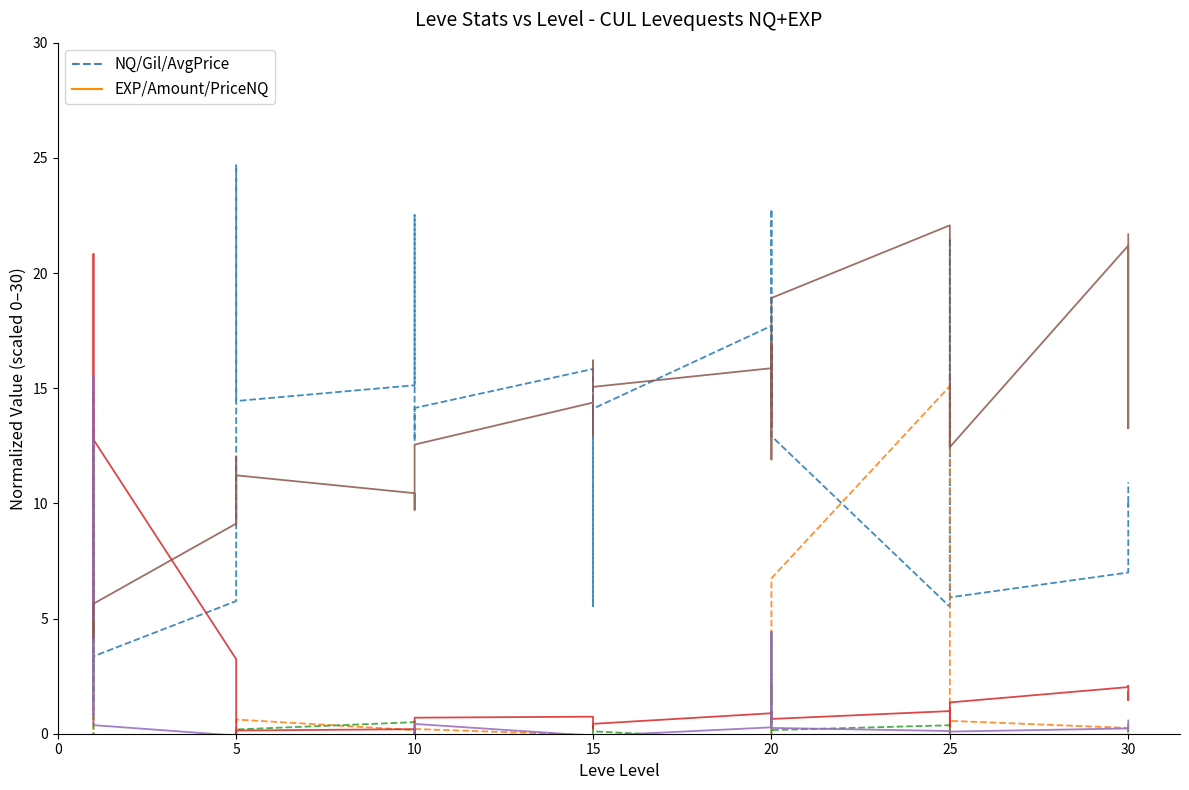

What is the sum of all Leve Gil (dashed) values?

505.2